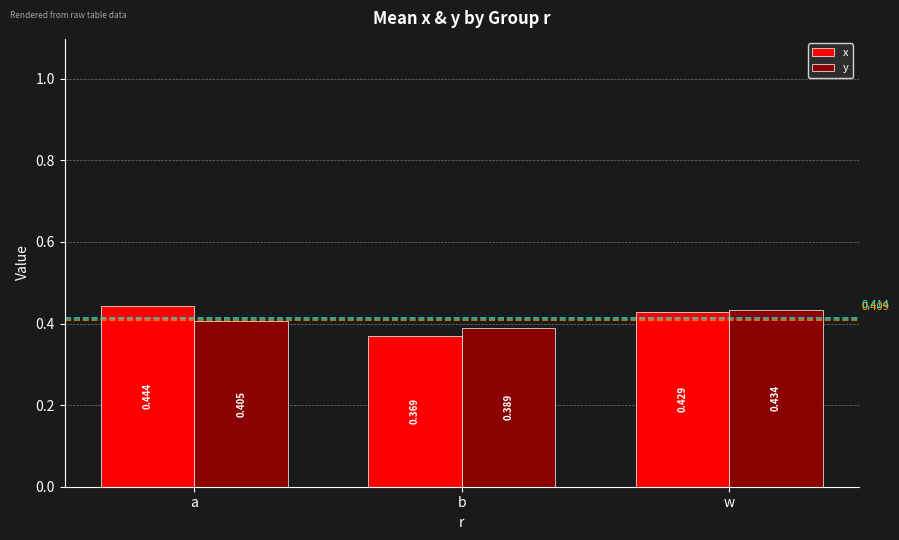

What is the label of the 3rd bar from the right?

a